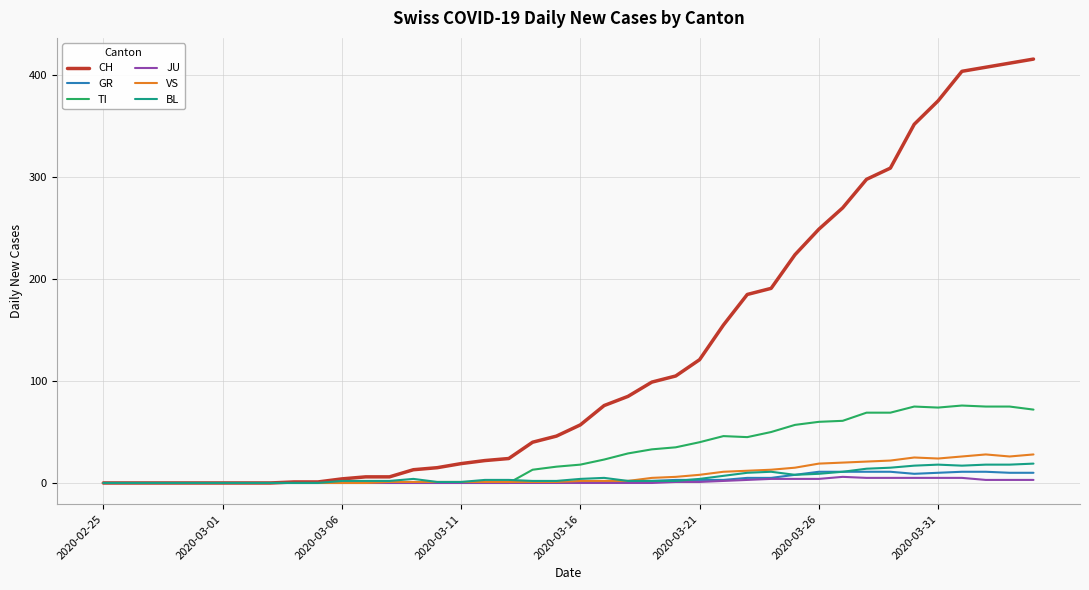

Is this an area chart (filled region under the line)?

No